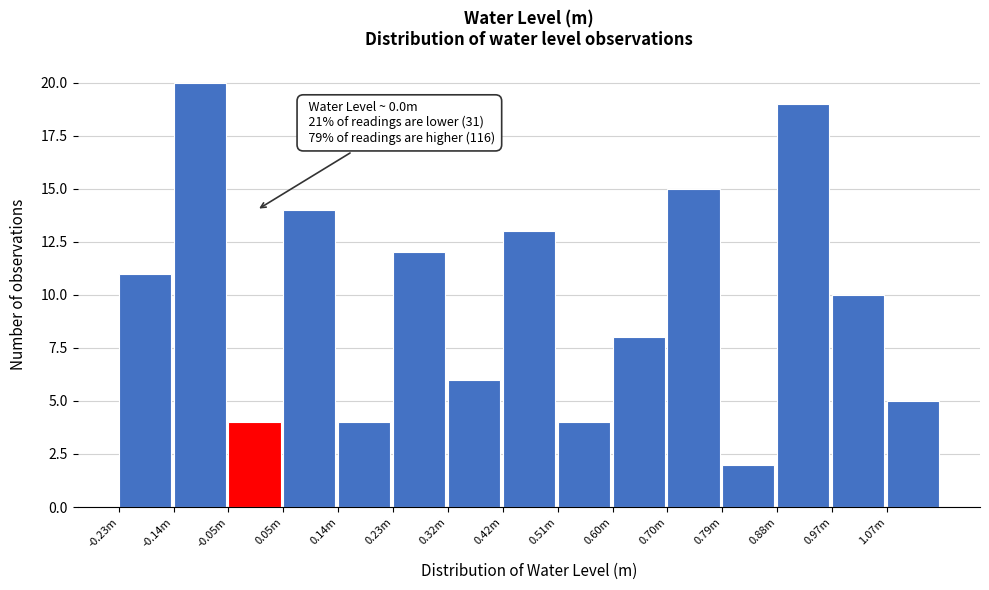

Reading left to right, transcribe all the data shown in this chart.

-0.23m=11	-0.14m=20	-0.05m=4	0.05m=14	0.14m=4	0.23m=12	0.32m=6	0.42m=13	0.51m=4	0.60m=8	0.70m=15	0.79m=2	0.88m=19	0.97m=10	1.07m=5